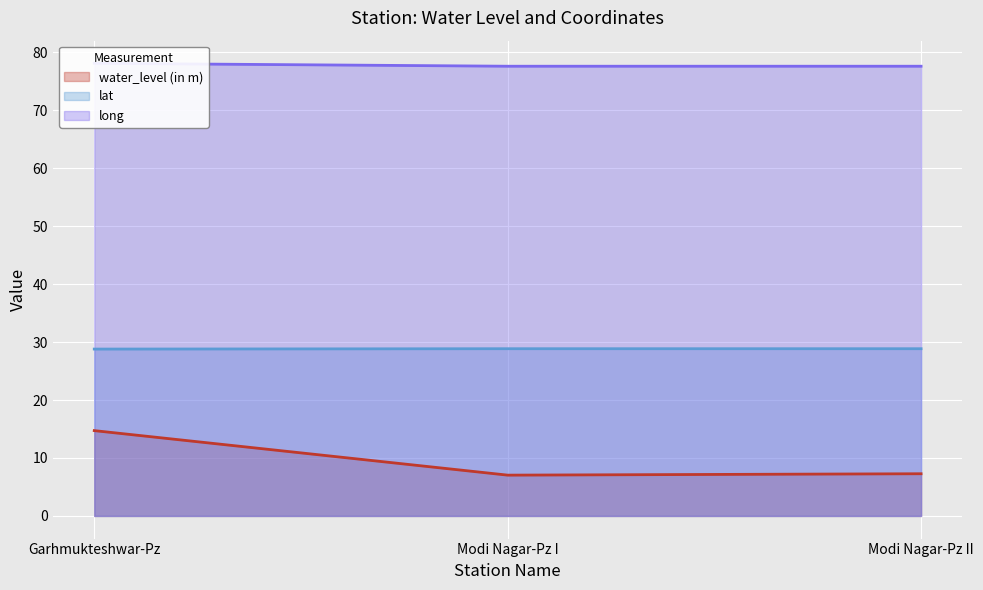

At Garhmukteshwar-Pz, list the series in order from largest to smallest.

long, lat, water_level (in m)